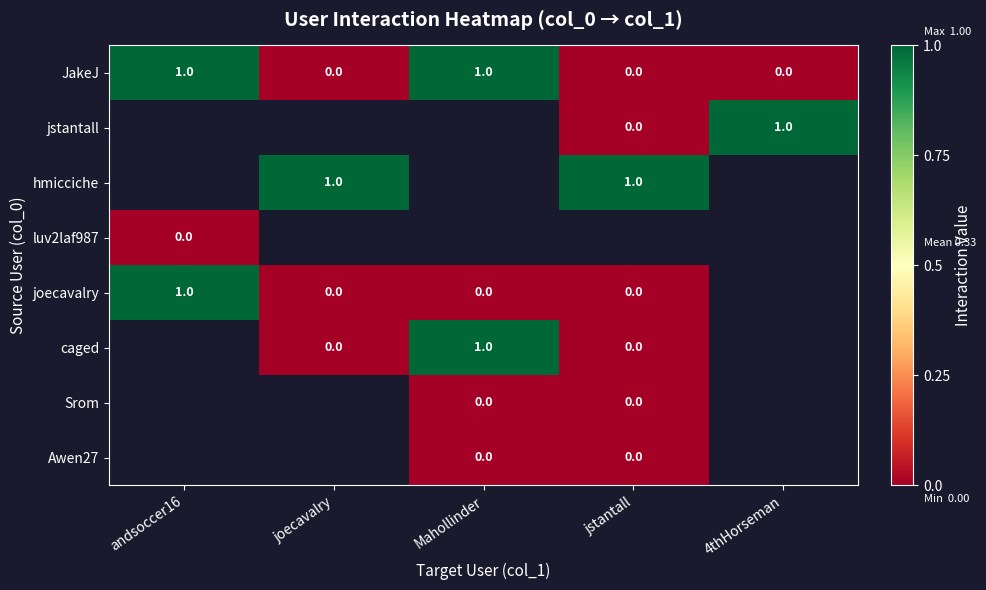

Which series has the widest spread of values?

JakeJ